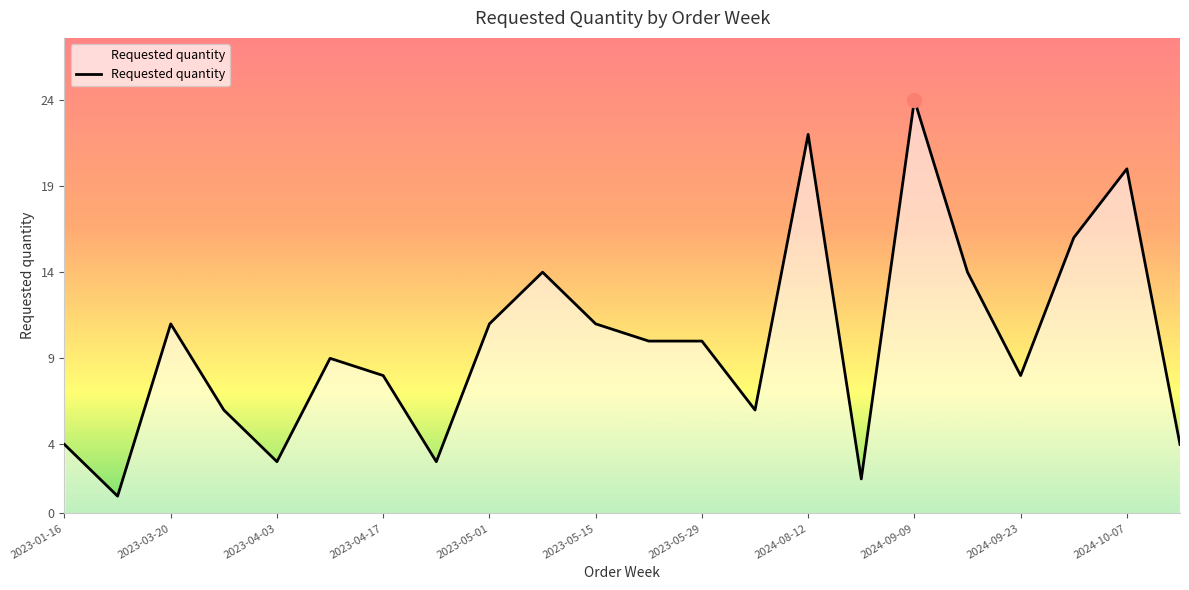

What is the greatest value displayed?

24